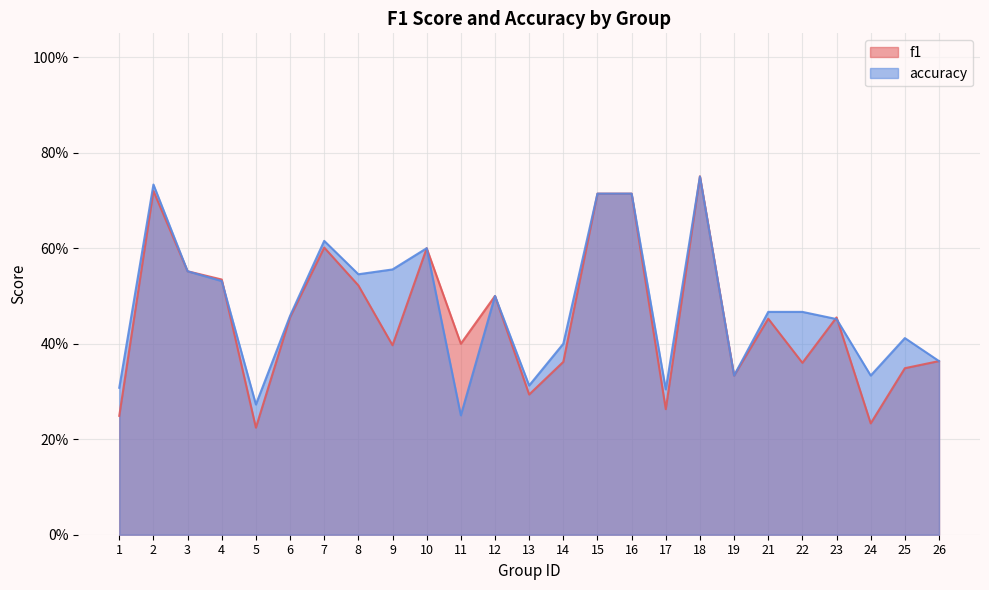

What is the lowest value of the accuracy series?

0.2